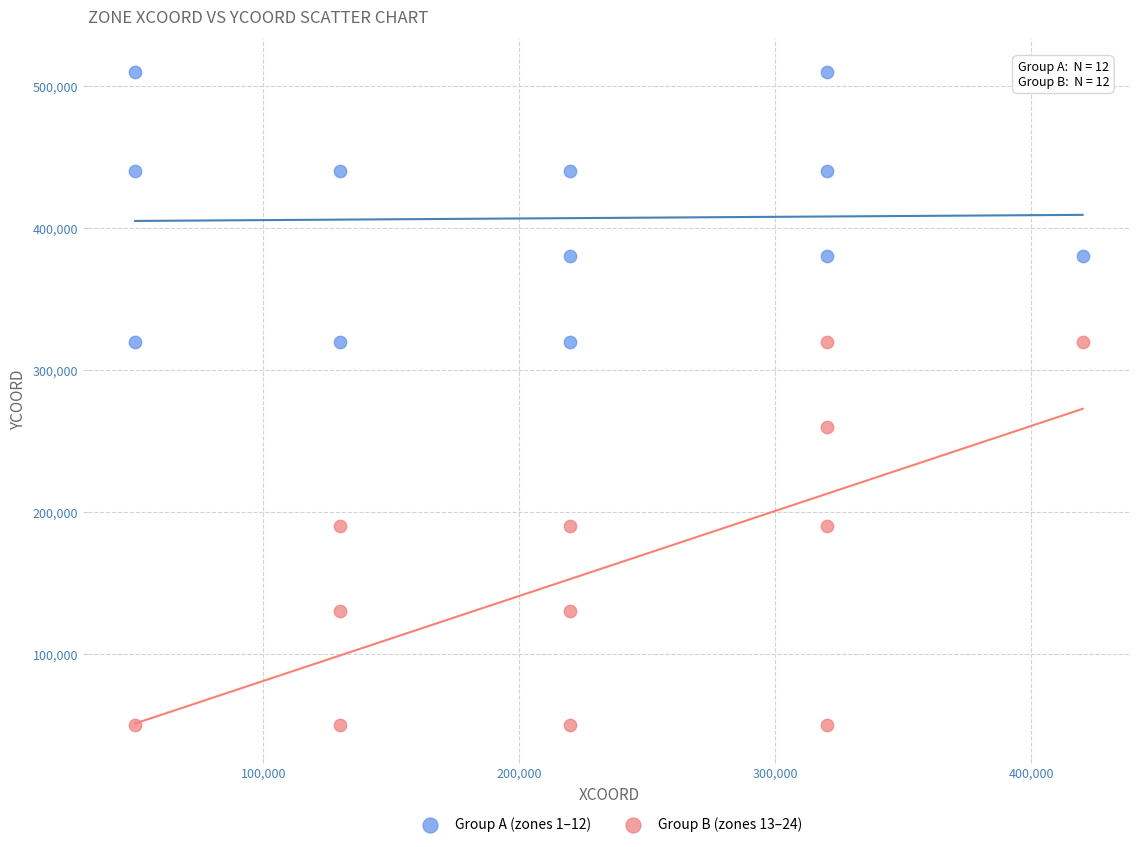

Which series reaches the minimum Y coordinate?

Group B (zones 13–24)